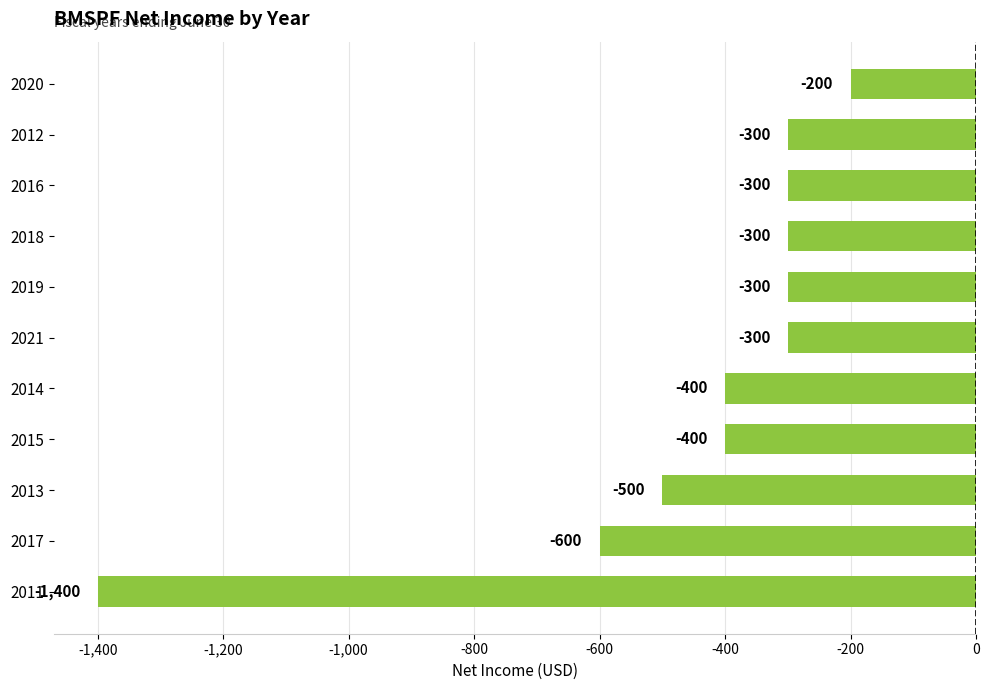

Which category has the highest value across all series?

2020